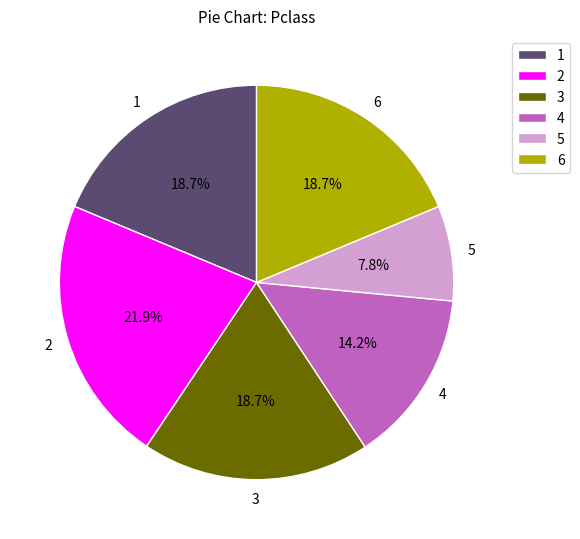

Between 4 and 6, which is larger?

6